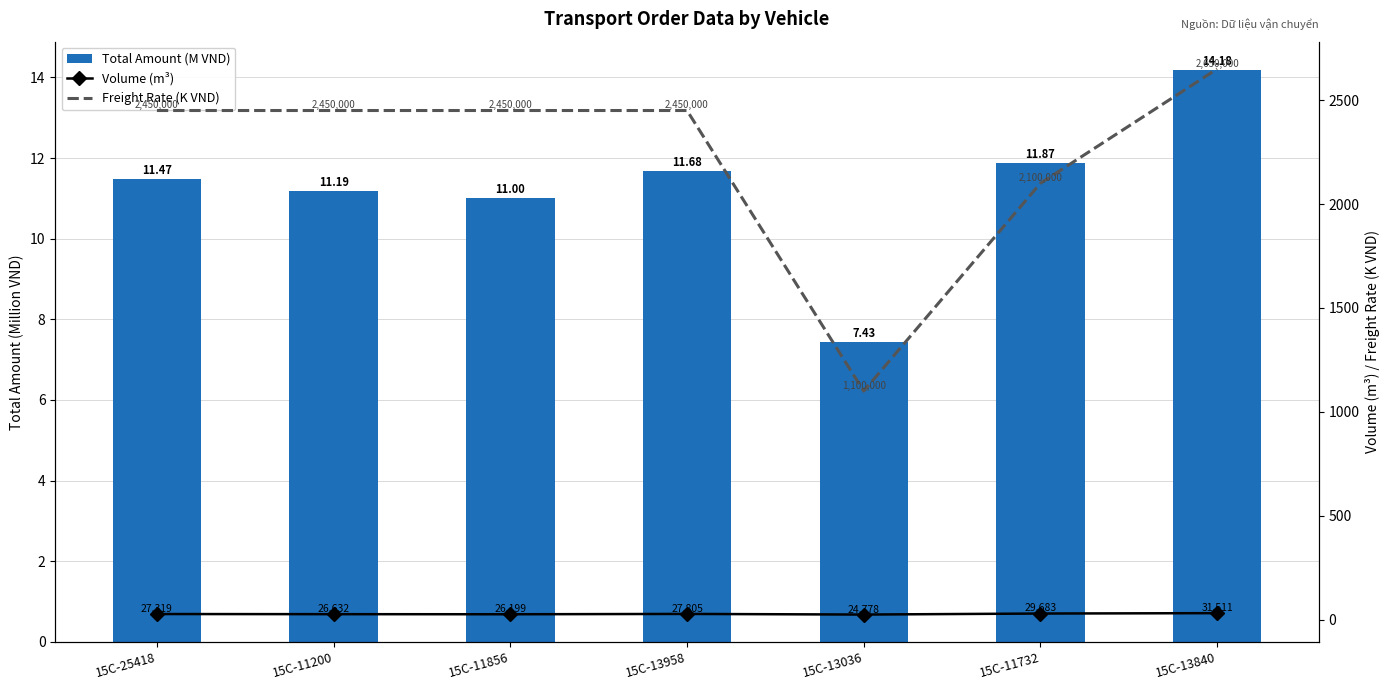

Where is Total Amount (M VND) nearest to the value 10?

15C-11856